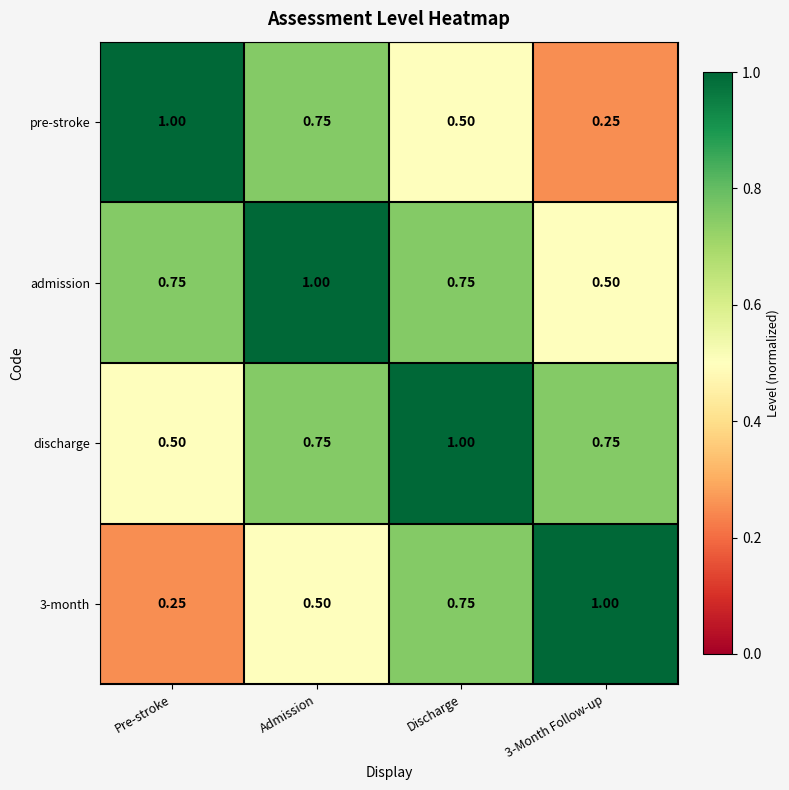

Which category has the lowest value in the 3-month series?

Pre-stroke